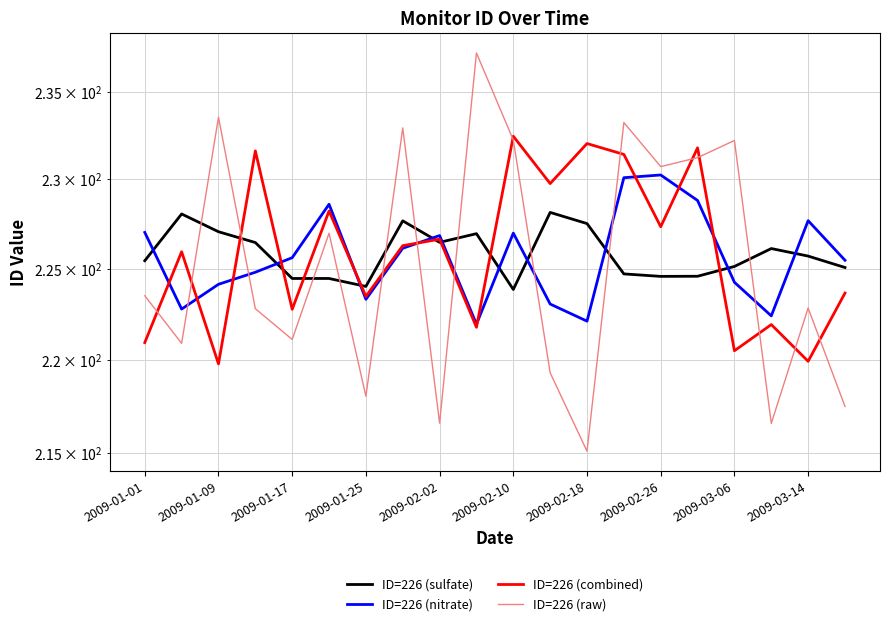

Between 13 and 14, which series saw the biggest shift?

ID=226 (combined)